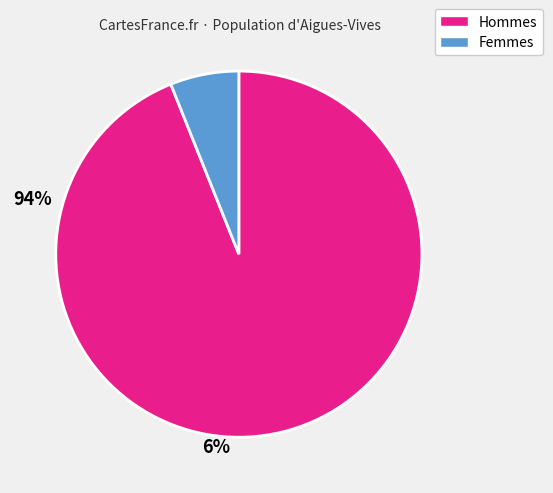

The Femmes slice represents 18% of the pie. True or false?

False